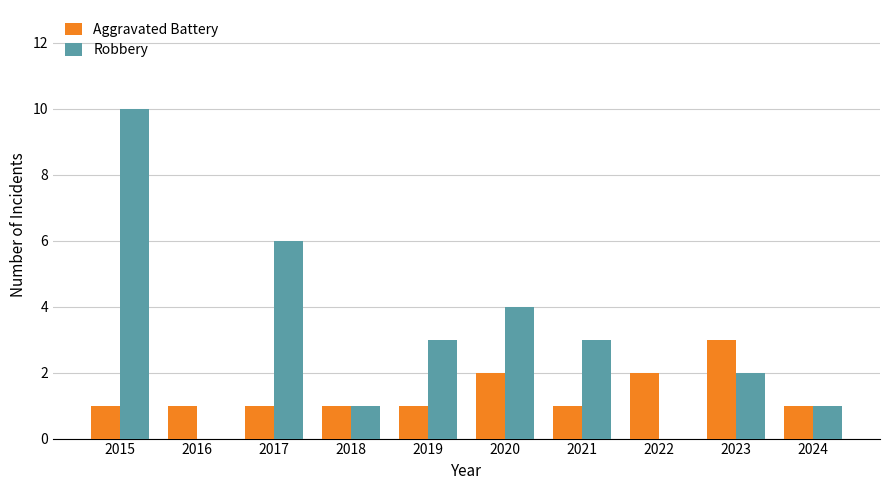

True or false: Aggravated Battery has a value of 1 at 2016.

True